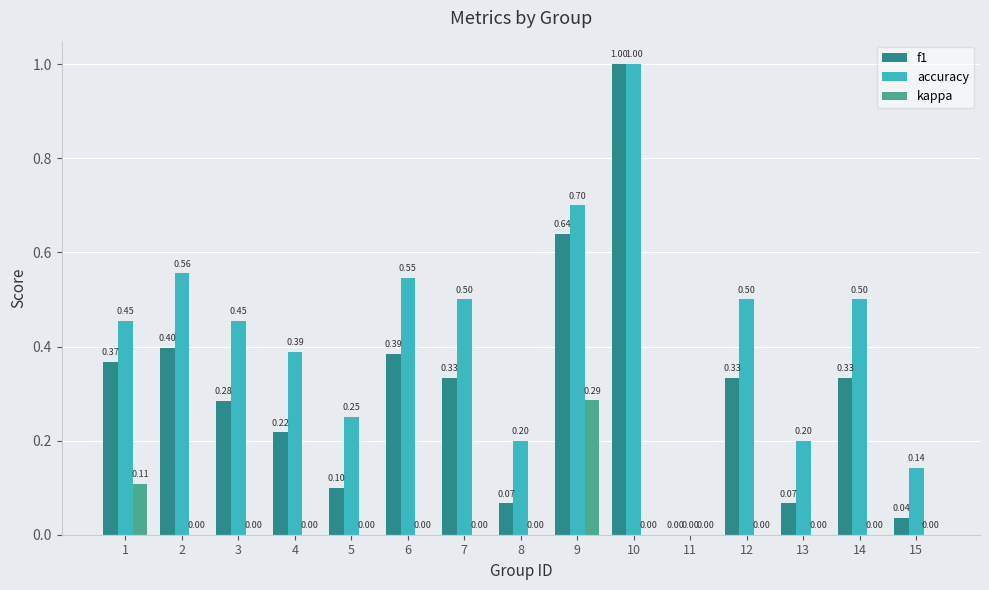

What is the average value of the accuracy series?

0.4